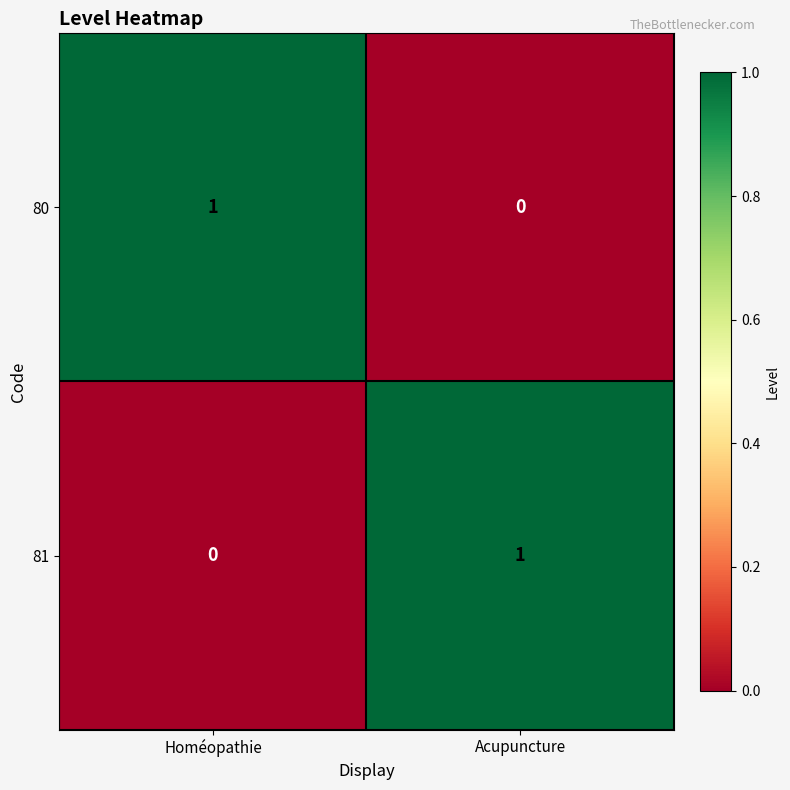

What is the total value across all series at Homéopathie?

1